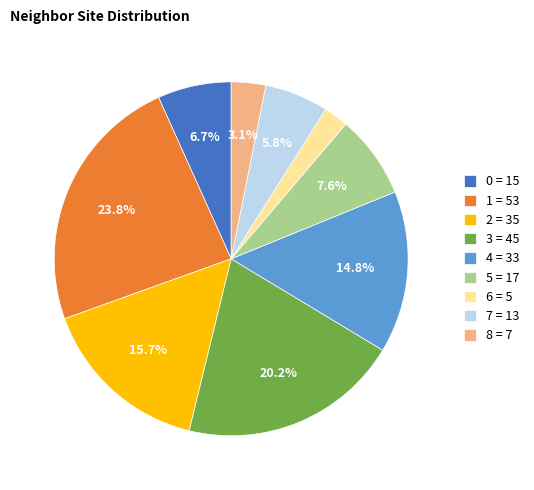

How much of the chart is everything except 0?

93.3%